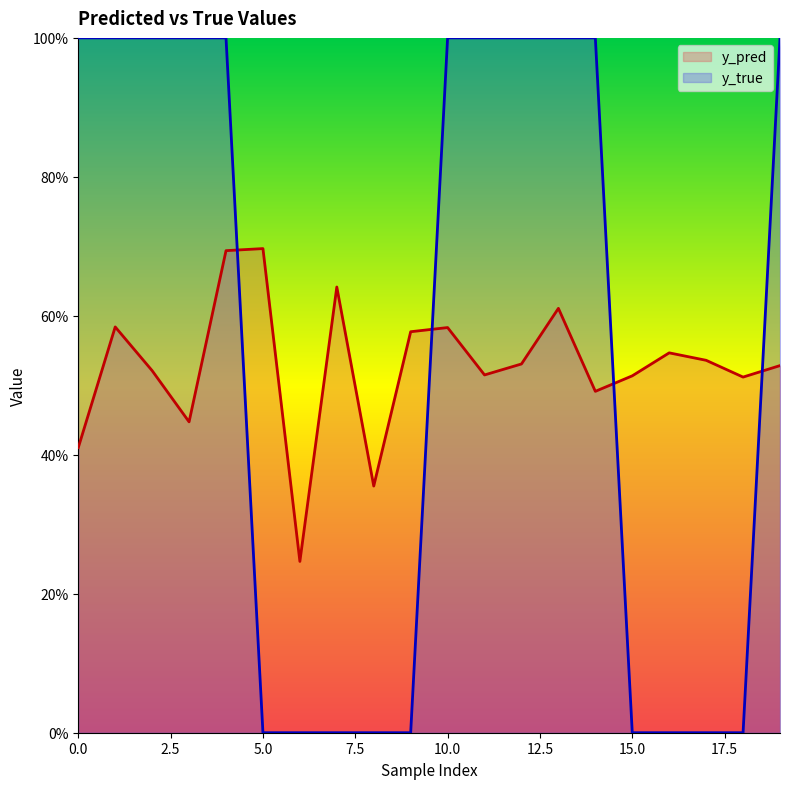

Rank the series at 1 from lowest to highest value.

y_pred, y_true